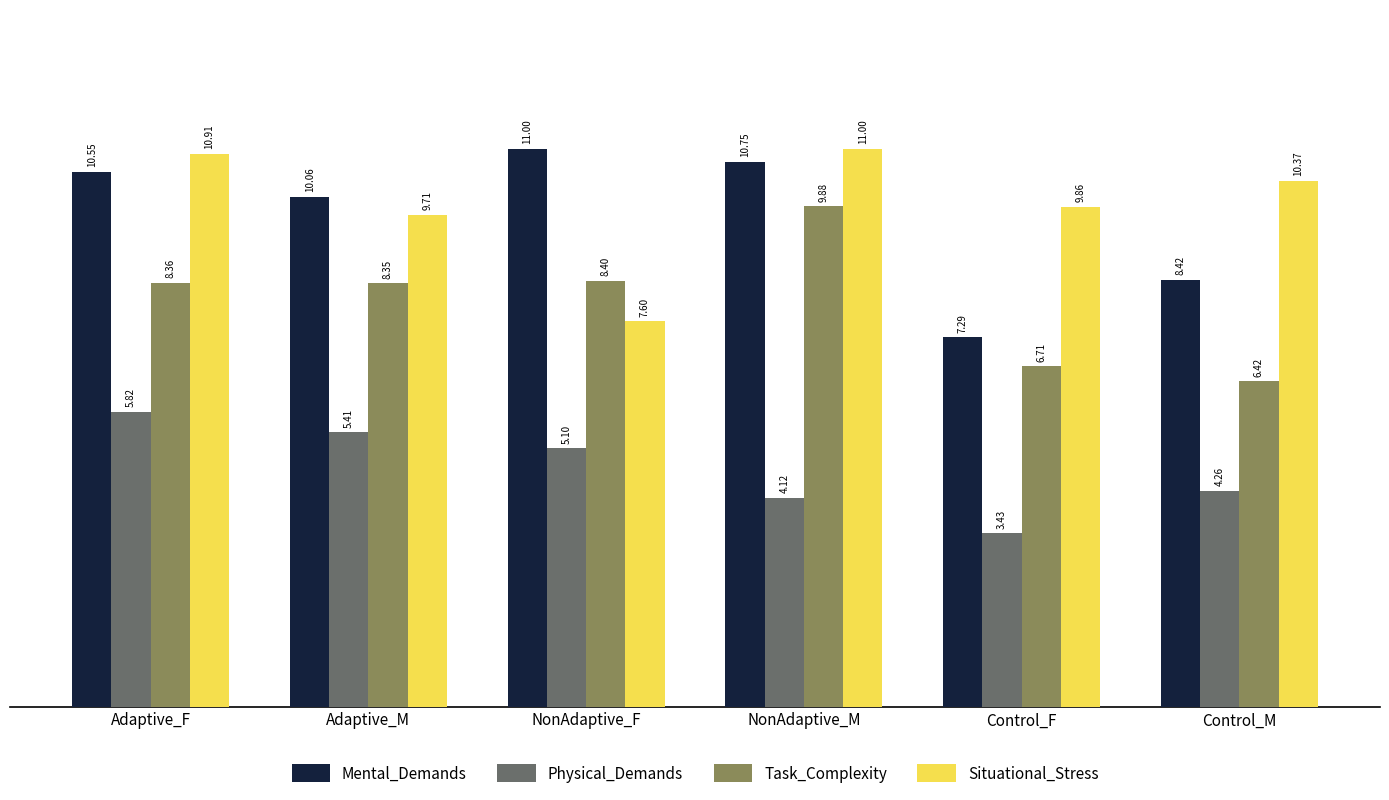

How many Task_Complexity values are between 6 and 8?

2